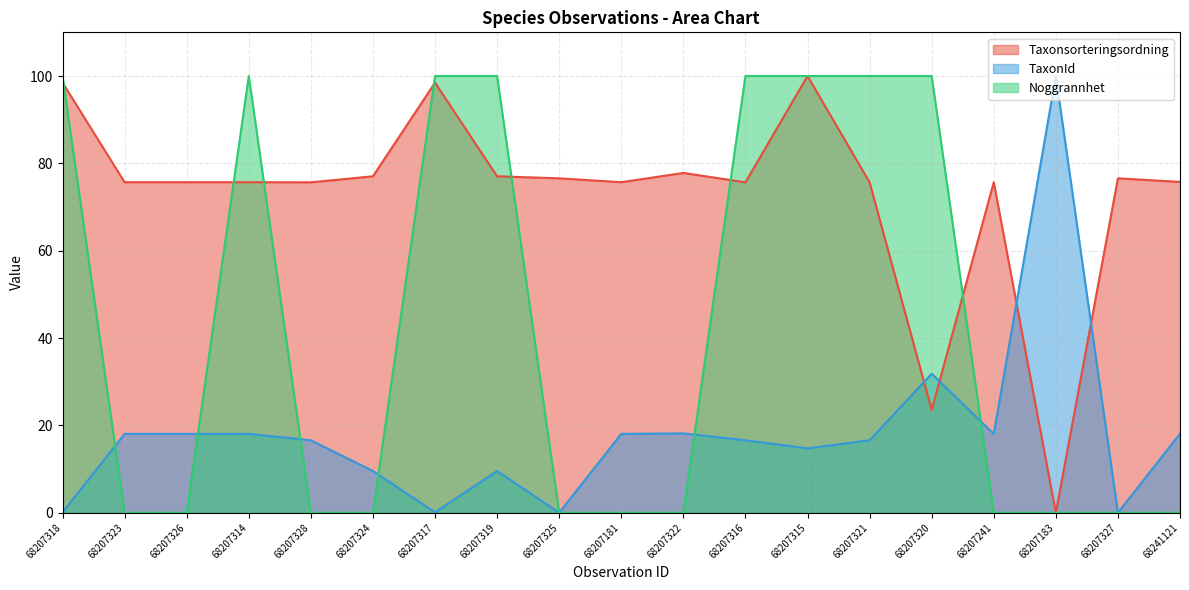

The value of TaxonId at 68207317 is 0.1. True or false?

False